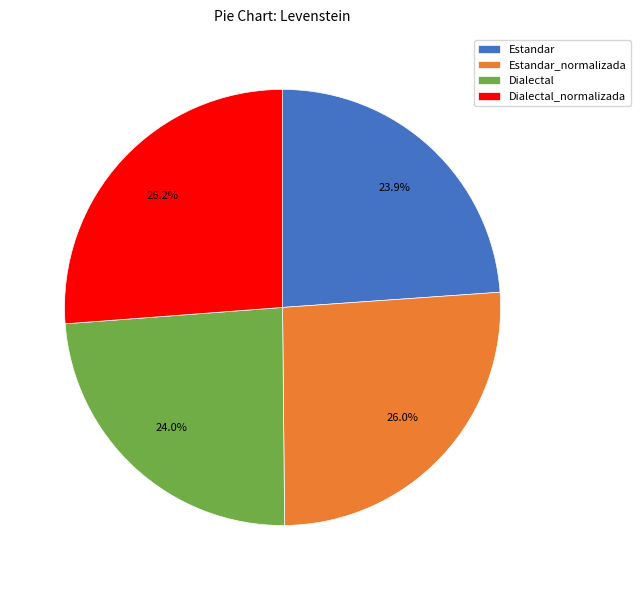

What percentage is the Estandar_normalizada slice, to the nearest percent?

26%